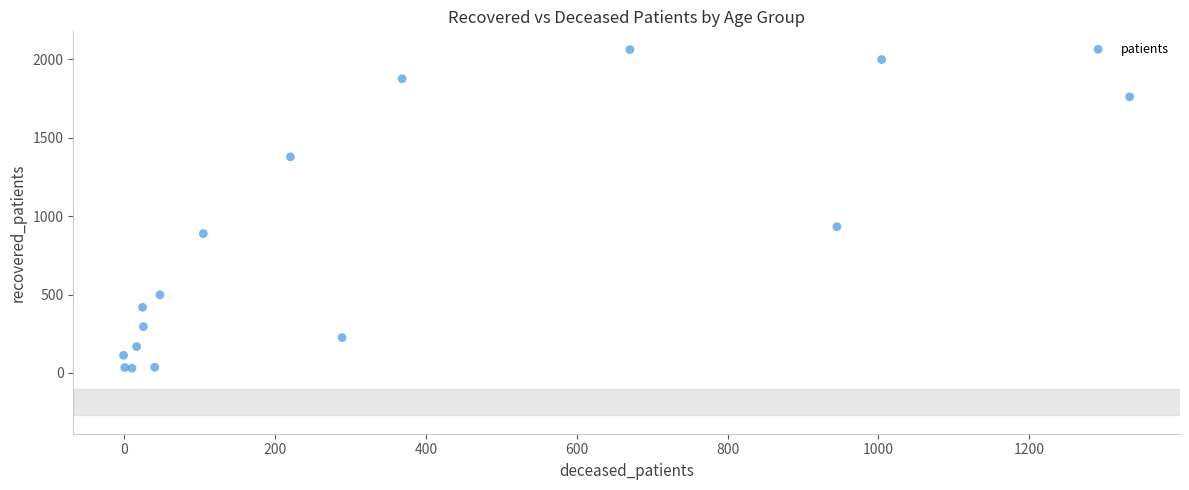

What Y value in the scatter plot is closest to 1046?

933.0